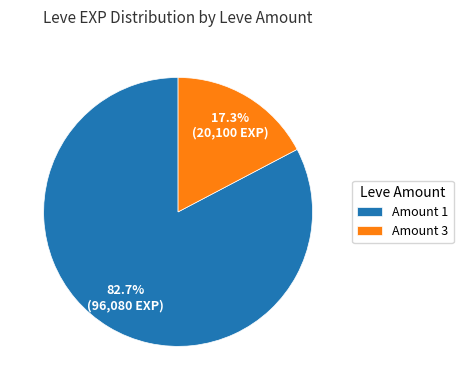

What percentage do Amount 1 and Amount 3 together represent?

100.0%